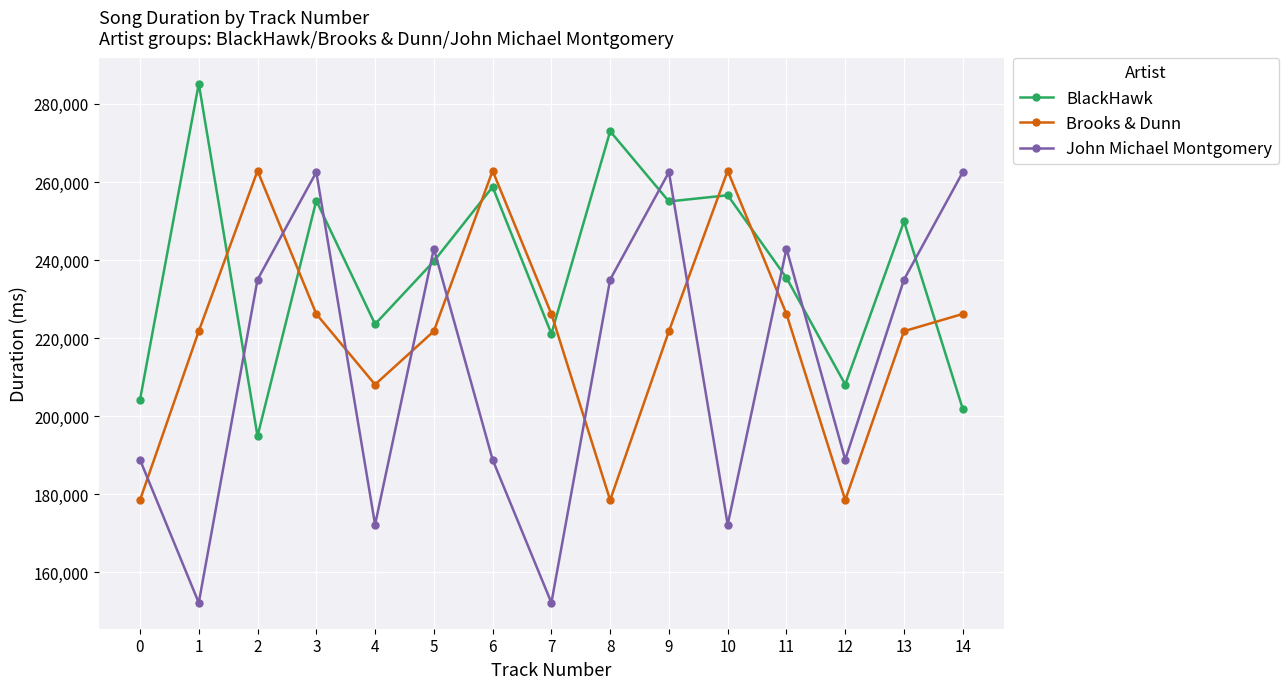

What is the value of the John Michael Montgomery point at the 3rd from the left?

235000